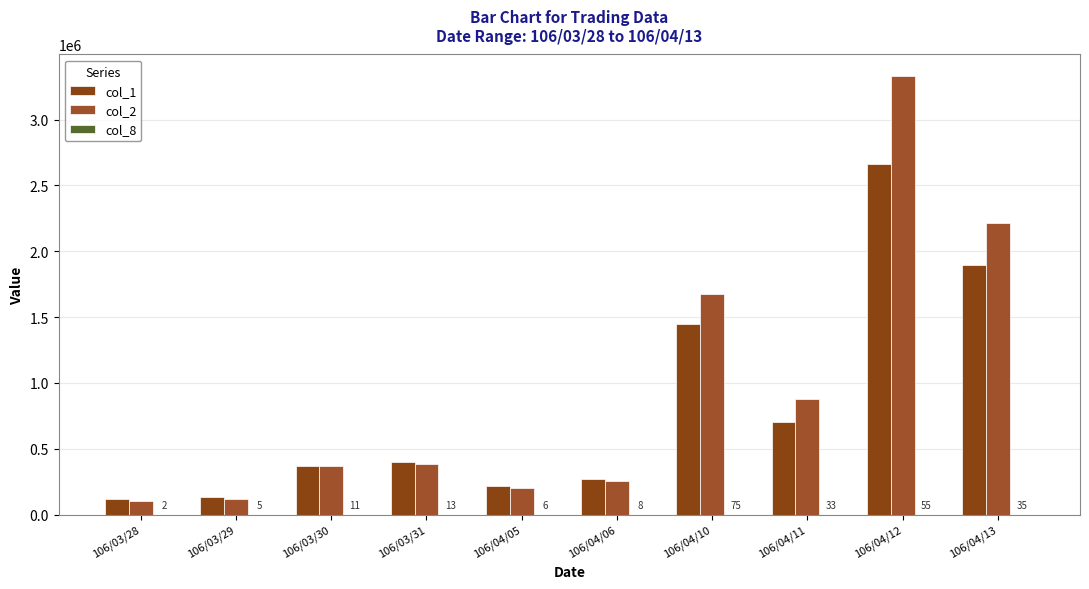

Reading left to right, what are all the values shown in this chart?

col_1: 106/03/28=115000	106/03/29=135000	106/03/30=373000	106/03/31=403000	106/04/05=215000	106/04/06=268000	106/04/10=1449000	106/04/11=706000	106/04/12=2659000	106/04/13=1893000
col_2: 106/03/28=102350	106/03/29=122280	106/03/30=367840	106/03/31=383450	106/04/05=205040	106/04/06=257080	106/04/10=1678860	106/04/11=881170	106/04/12=3327440	106/04/13=2216600
col_8: 106/03/28=2	106/03/29=5	106/03/30=11	106/03/31=13	106/04/05=6	106/04/06=8	106/04/10=75	106/04/11=33	106/04/12=55	106/04/13=35